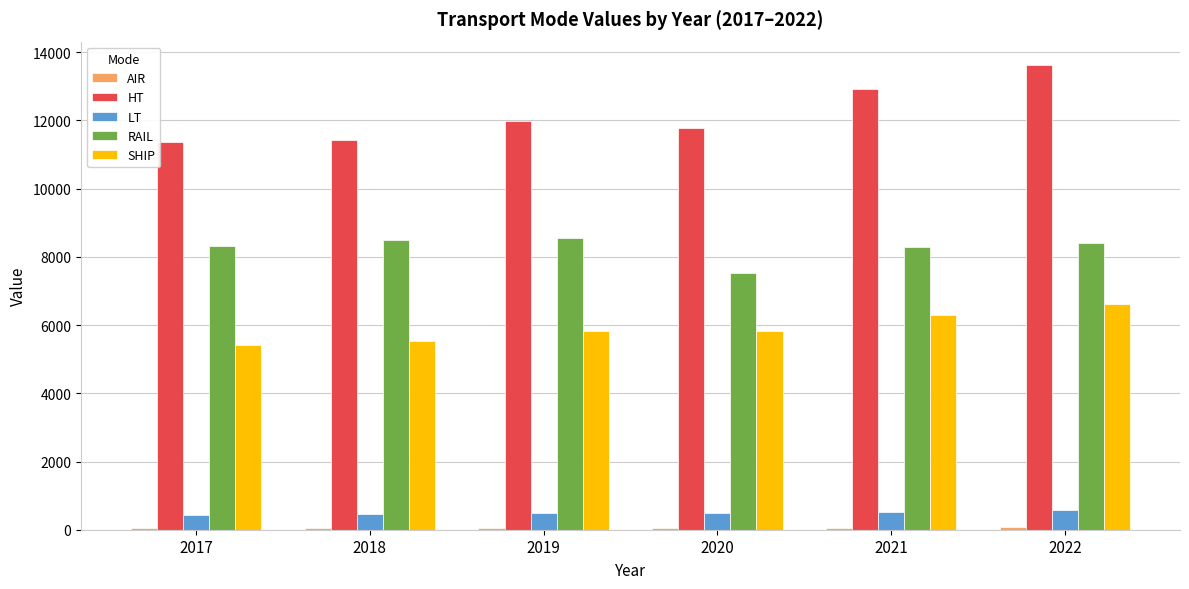

What is the average value of the RAIL series?

8262.8